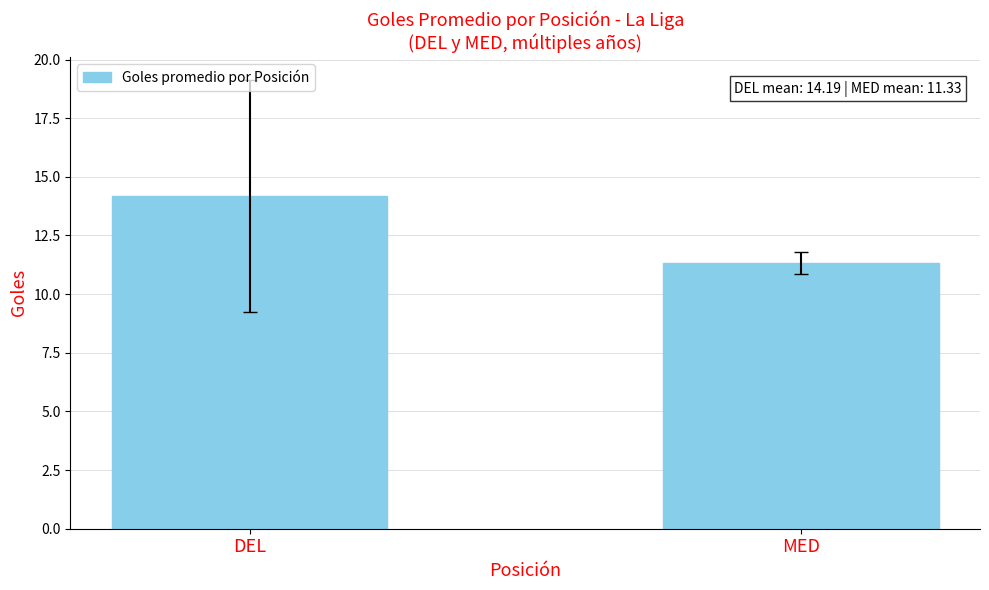

How many data points are less than 14?

1